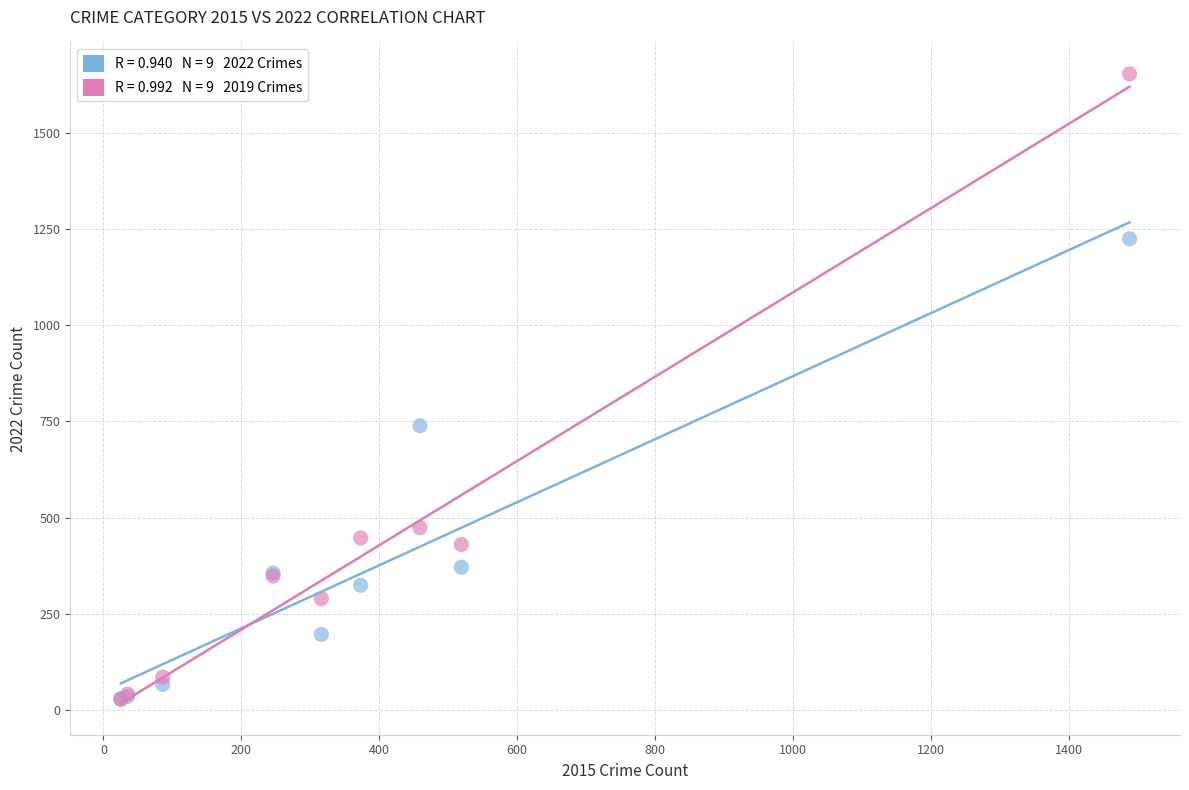

Across all series, what Y value is closest to 840?

739